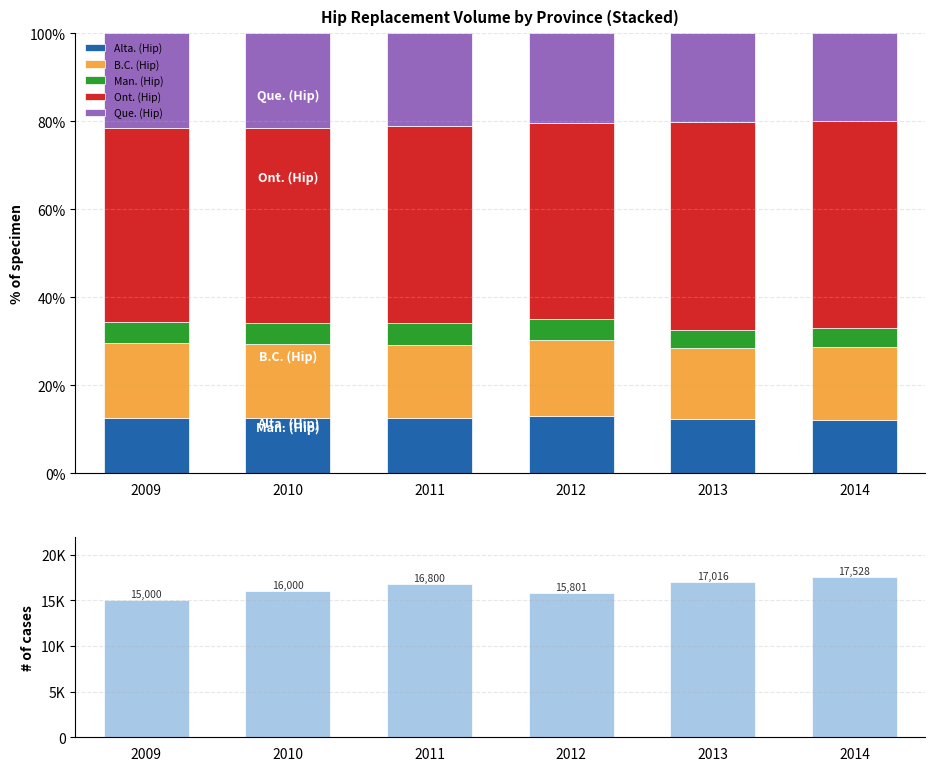

What is the difference between the Man. (Hip) values at 2012 and 2011?

0.3